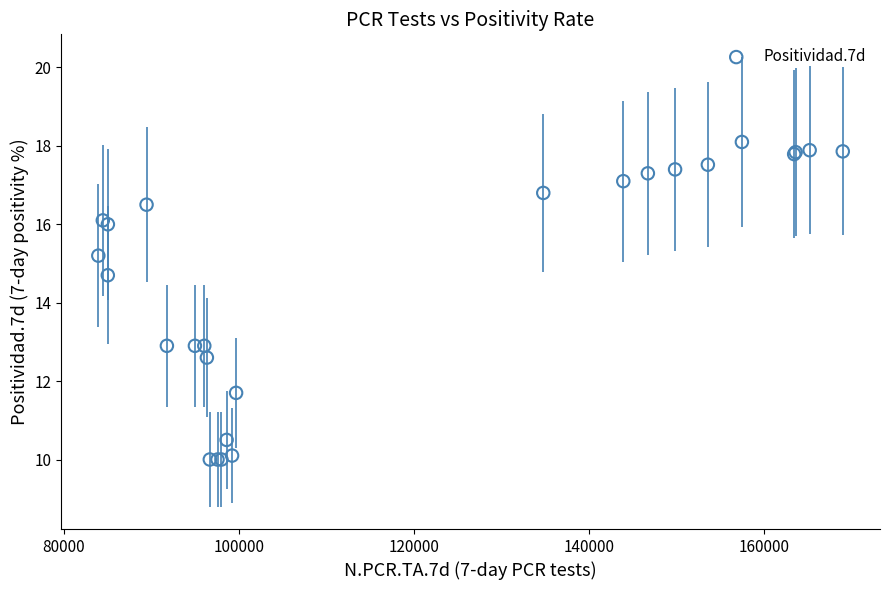

What Y value in the scatter plot is closest to 14?

14.7